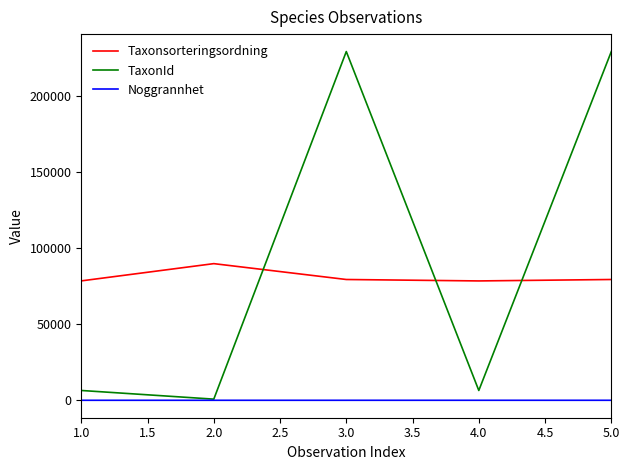

Is the value of Noggrannhet at 5.0 greater than the value of TaxonId at 4.0?

No